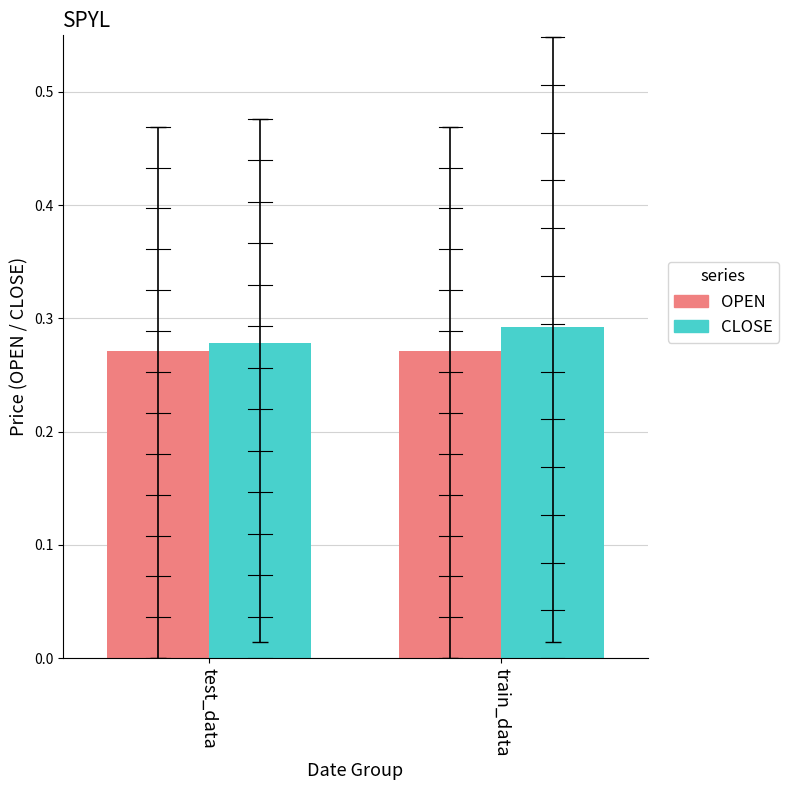

What is the total value across all series at test_data?

0.6